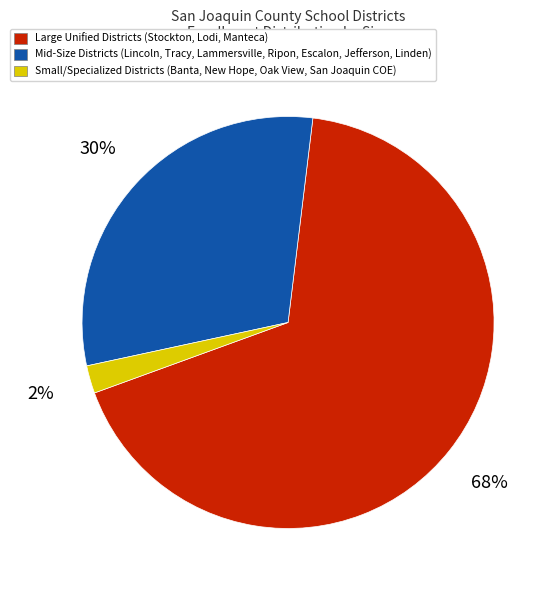

Is there any slice that represents more than half of the pie?

Yes